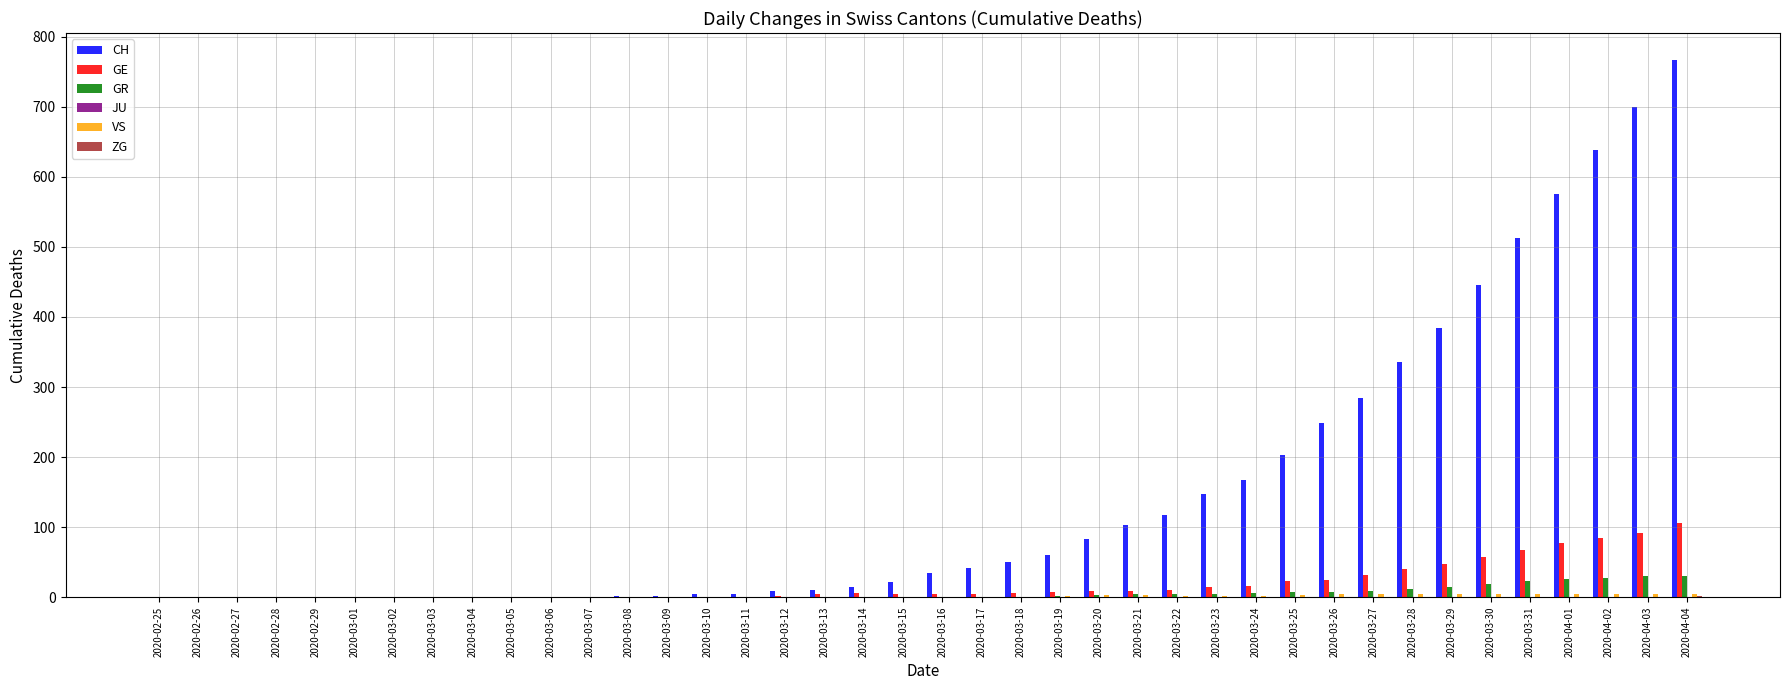

Which series changed the most between 2020-03-10 and 2020-03-31?

CH